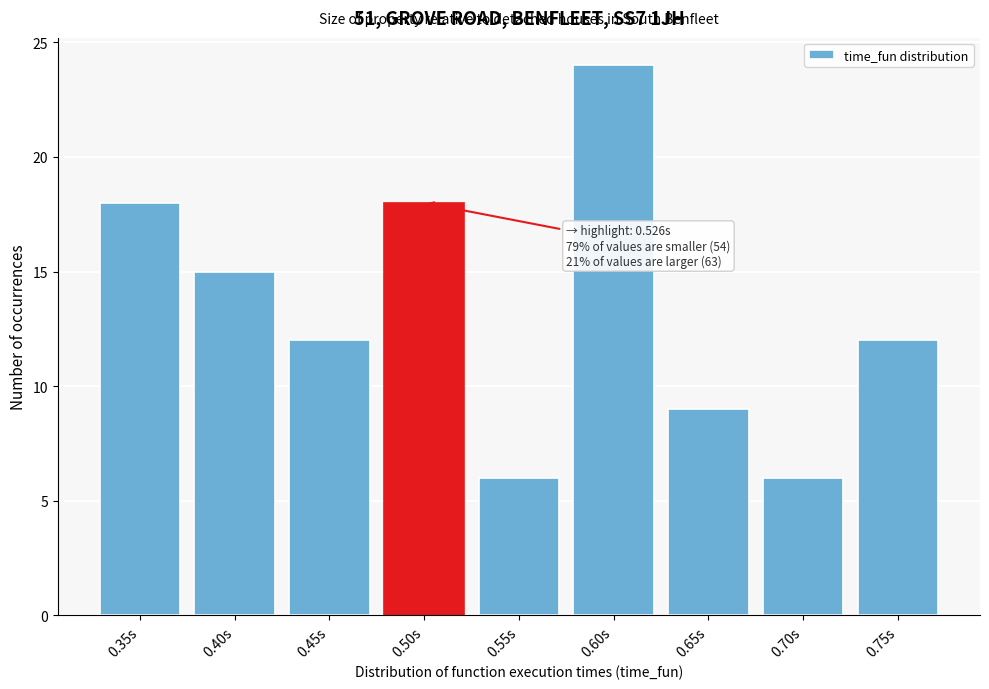

Reading right to left, what are all the values shown in this chart?

0.75s=12	0.70s=6	0.65s=9	0.60s=24	0.55s=6	0.50s=18	0.45s=12	0.40s=15	0.35s=18